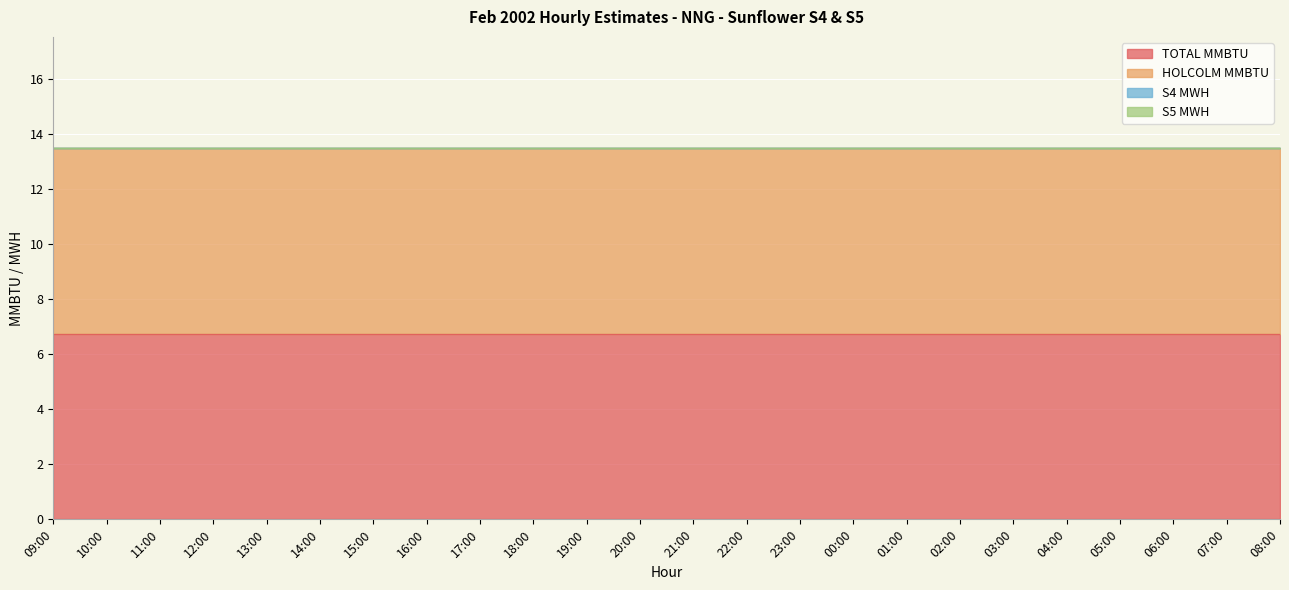

Reading right to left, list all the values displayed in this chart.

TOTAL MMBTU: 08:00=6.8	07:00=6.8	06:00=6.8	05:00=6.8	04:00=6.8	03:00=6.8	02:00=6.8	01:00=6.8	00:00=6.8	23:00=6.8	22:00=6.8	21:00=6.8	20:00=6.8	19:00=6.8	18:00=6.8	17:00=6.8	16:00=6.8	15:00=6.8	14:00=6.8	13:00=6.8	12:00=6.8	11:00=6.8	10:00=6.8	09:00=6.8
HOLCOLM MMBTU: 08:00=6.8	07:00=6.8	06:00=6.8	05:00=6.8	04:00=6.8	03:00=6.8	02:00=6.8	01:00=6.8	00:00=6.8	23:00=6.8	22:00=6.8	21:00=6.8	20:00=6.8	19:00=6.8	18:00=6.8	17:00=6.8	16:00=6.8	15:00=6.8	14:00=6.8	13:00=6.8	12:00=6.8	11:00=6.8	10:00=6.8	09:00=6.8
S4 MWH: 08:00=0.0	07:00=0.0	06:00=0.0	05:00=0.0	04:00=0.0	03:00=0.0	02:00=0.0	01:00=0.0	00:00=0.0	23:00=0.0	22:00=0.0	21:00=0.0	20:00=0.0	19:00=0.0	18:00=0.0	17:00=0.0	16:00=0.0	15:00=0.0	14:00=0.0	13:00=0.0	12:00=0.0	11:00=0.0	10:00=0.0	09:00=0.0
S5 MWH: 08:00=0.0	07:00=0.0	06:00=0.0	05:00=0.0	04:00=0.0	03:00=0.0	02:00=0.0	01:00=0.0	00:00=0.0	23:00=0.0	22:00=0.0	21:00=0.0	20:00=0.0	19:00=0.0	18:00=0.0	17:00=0.0	16:00=0.0	15:00=0.0	14:00=0.0	13:00=0.0	12:00=0.0	11:00=0.0	10:00=0.0	09:00=0.0